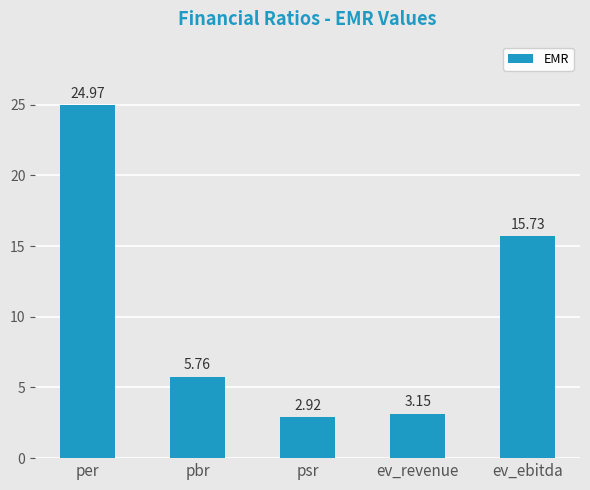

How many categories are shown in the chart?

5